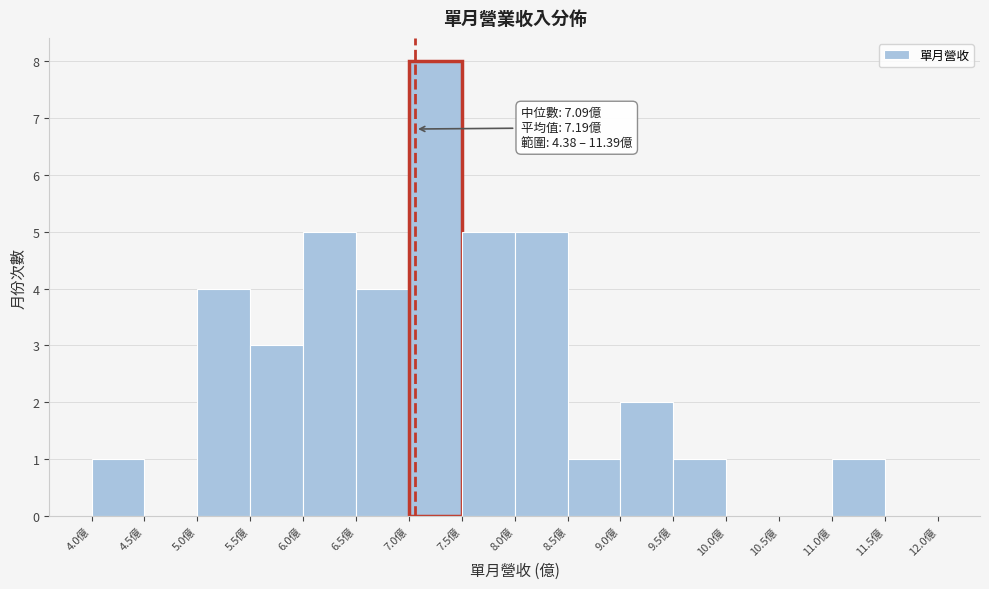

Which range on the x-axis has the tallest bar?

7.0 to 7.5